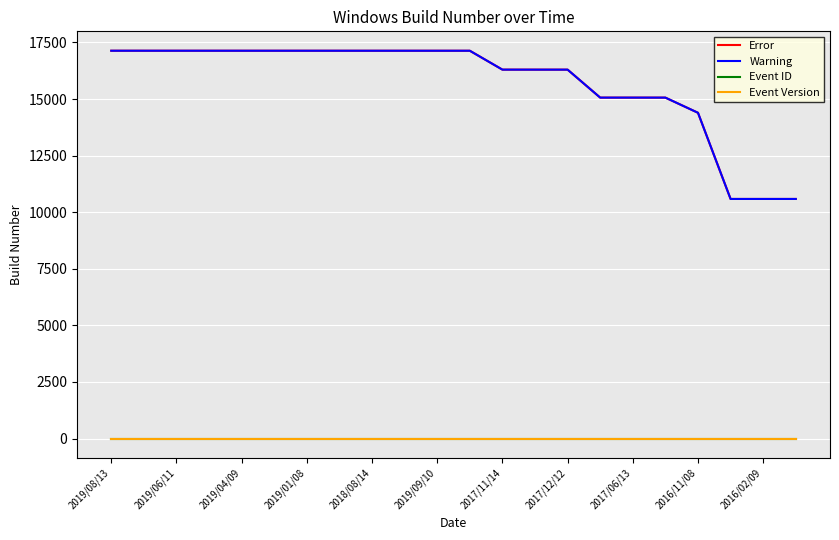

True or false: Error and Warning cross at least once.

False